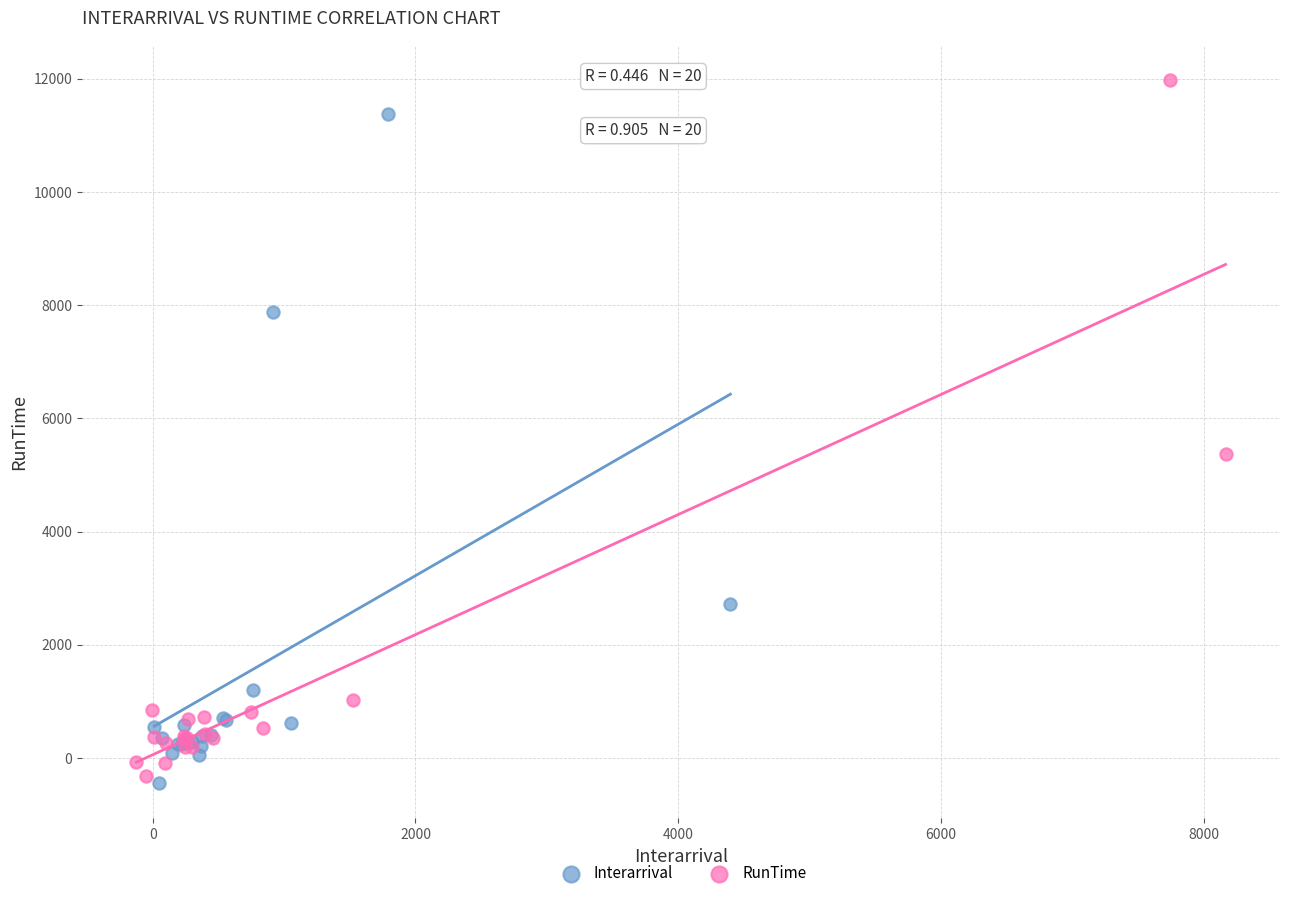

What are all the series names shown in the legend?

Interarrival, RunTime